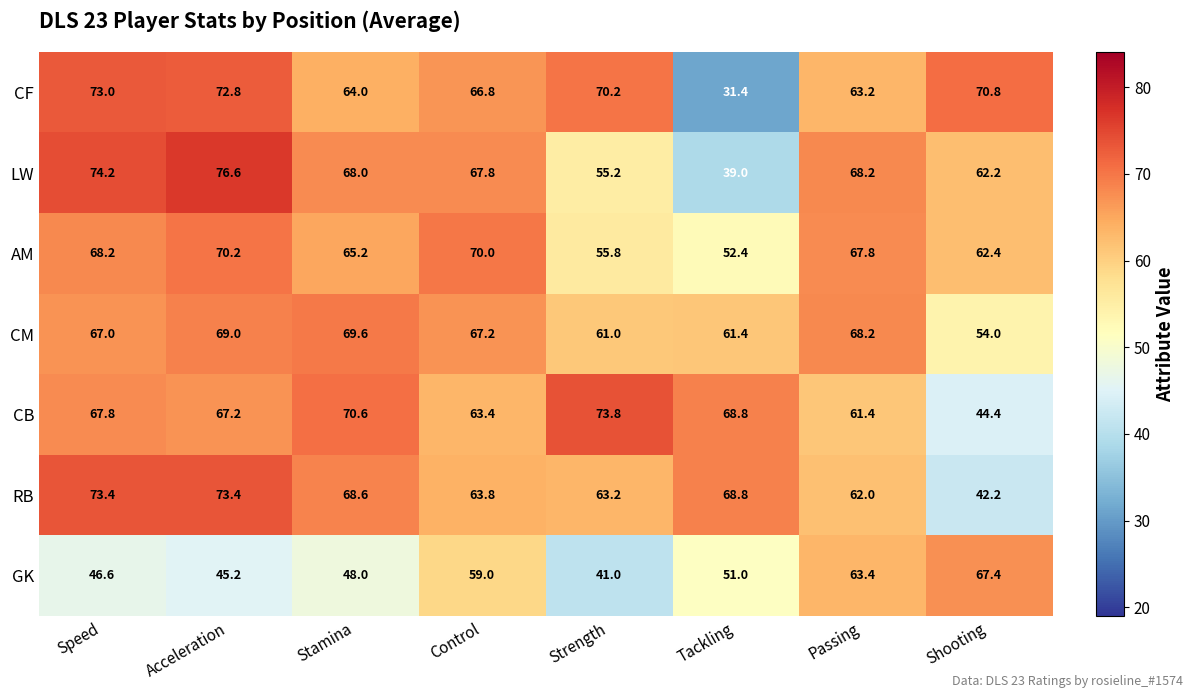

Between Stamina and Strength, which series saw the biggest shift?

LW